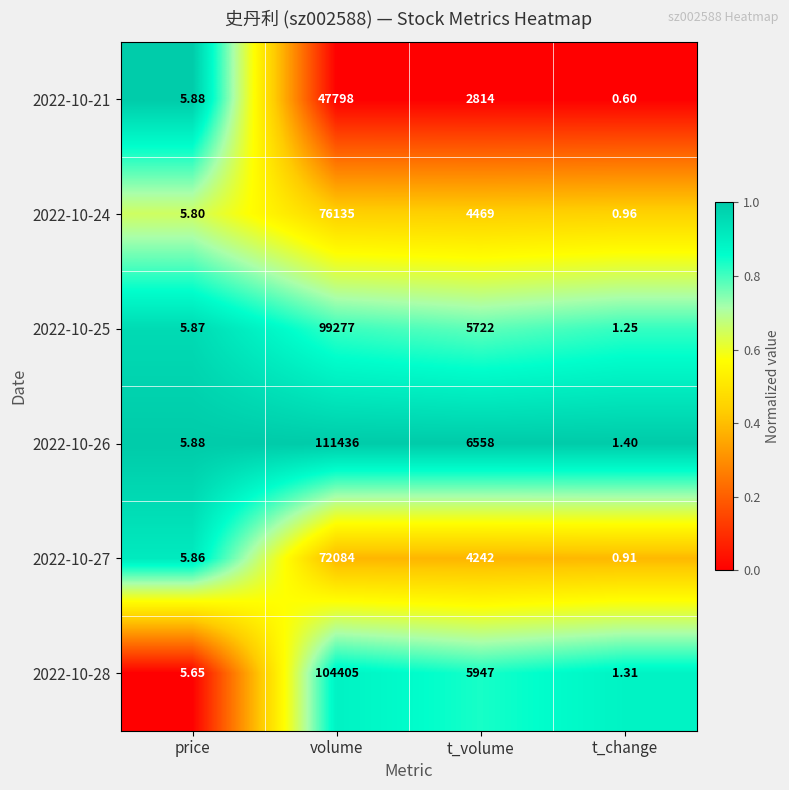

Count the number of categories in the chart.

4